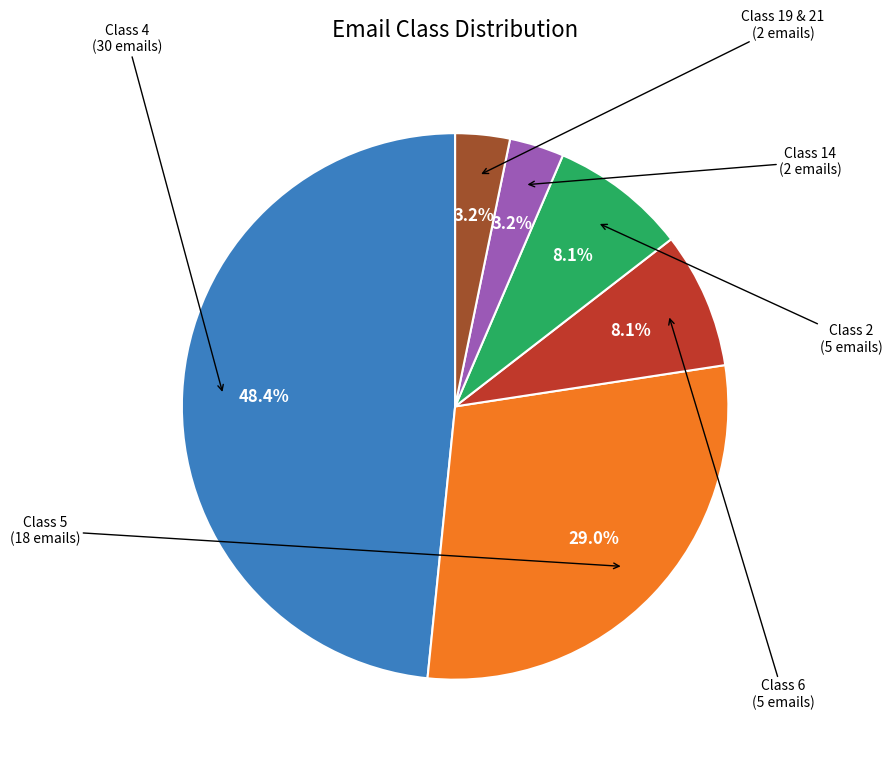

Count the number of slices in the pie.

6